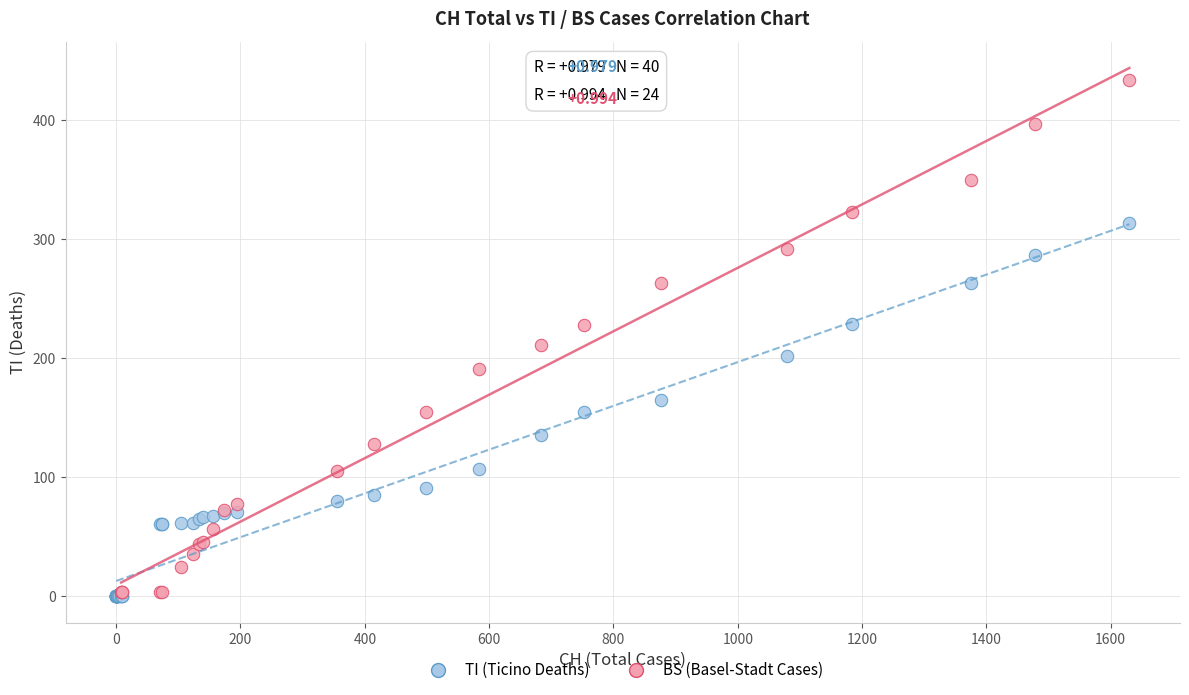

Which series reaches the maximum Y coordinate?

BS (Basel-Stadt Cases)